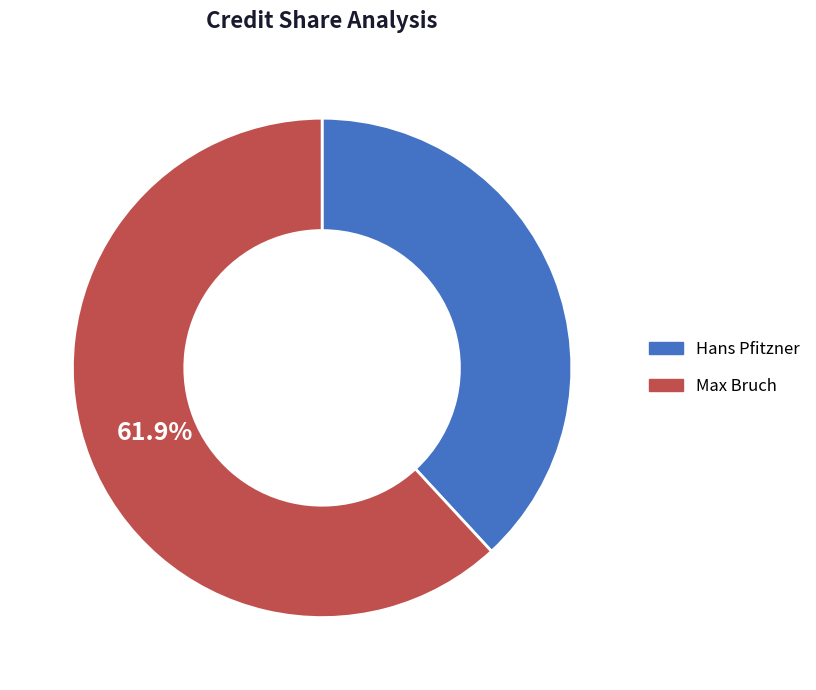

What is the smallest slice in the pie chart?

Hans Pfitzner